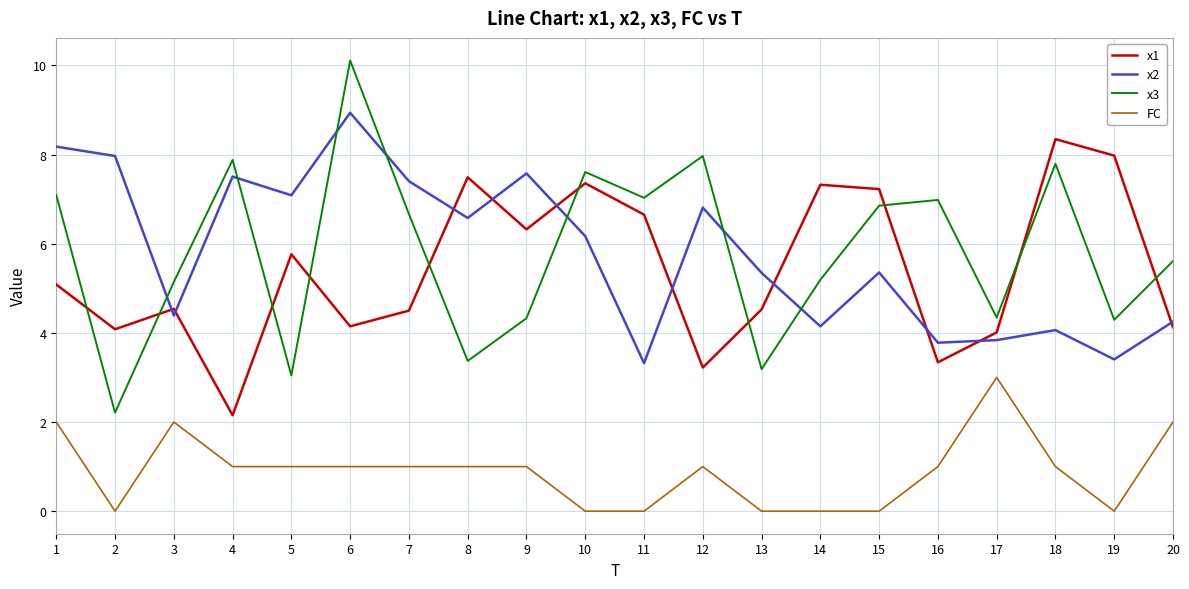

Between 10 and 19, which series saw the biggest shift?

x3